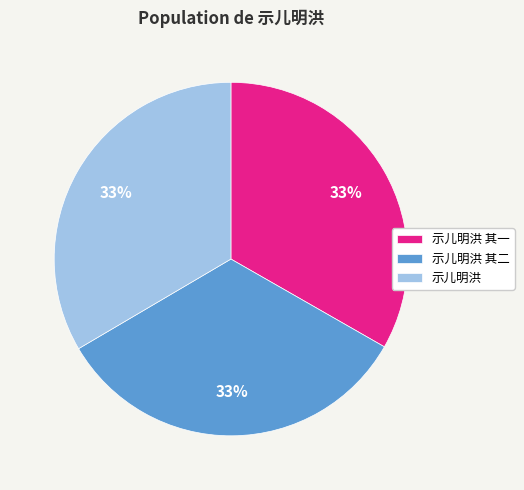

To the nearest percent, what percentage of the pie is 示儿明洪 其二?

33%